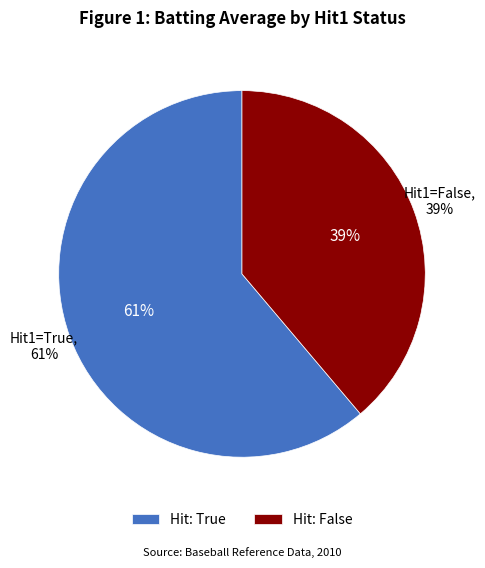

Combined, what portion of the pie is False and True?

100.0%